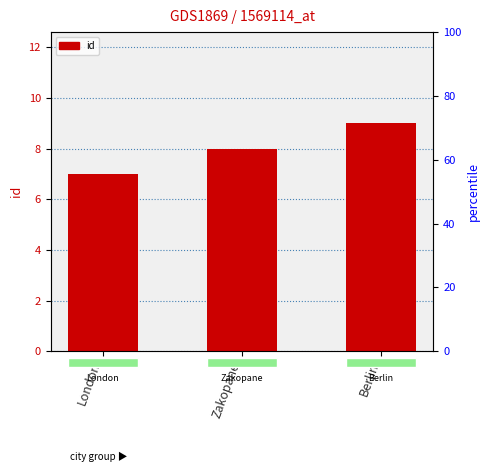

At which category does the chart reach its peak across all series?

Berlin